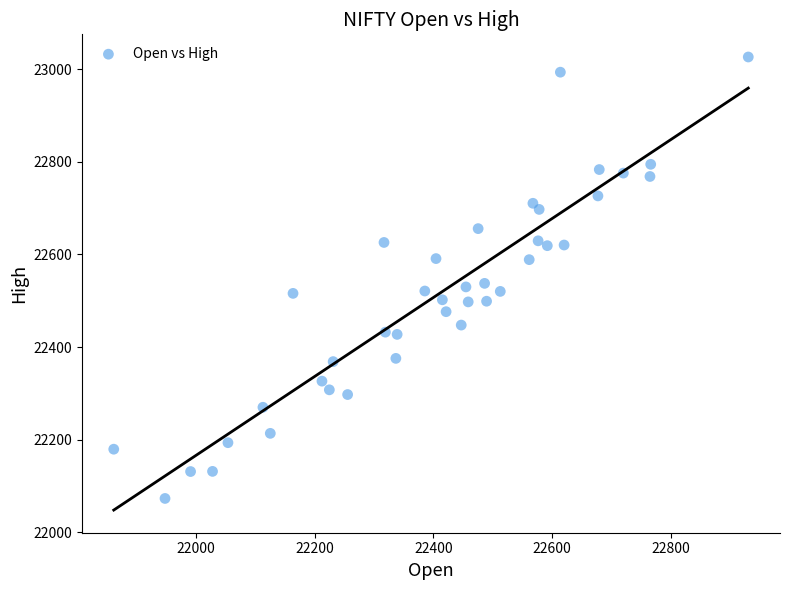

What is the range of X values (max minus min)?

1069.2